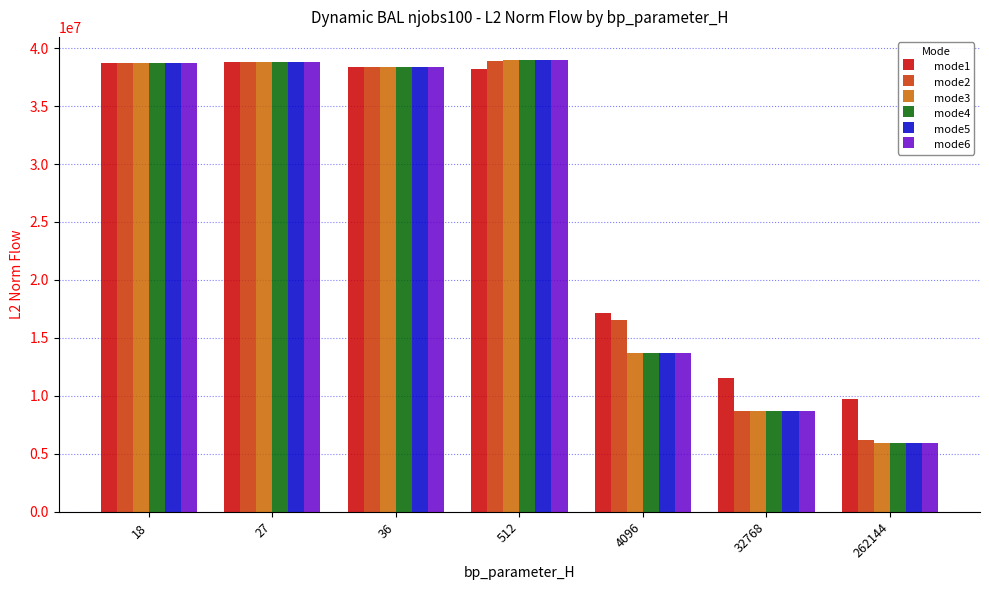

What is the total value across all series at 4096?

88662025.7